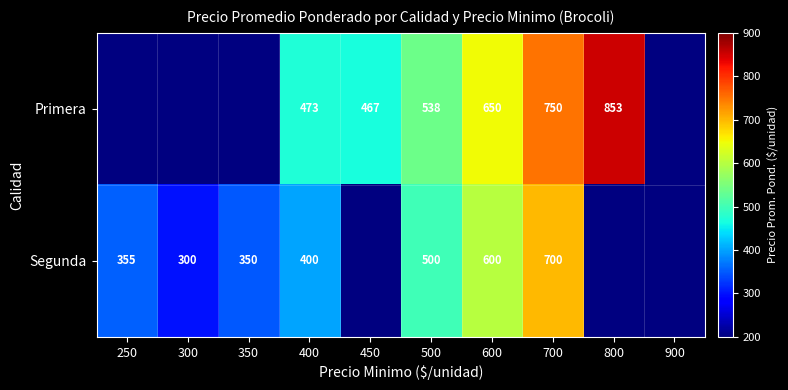

What is the sum of the Segunda values at 700 and 300?

1000